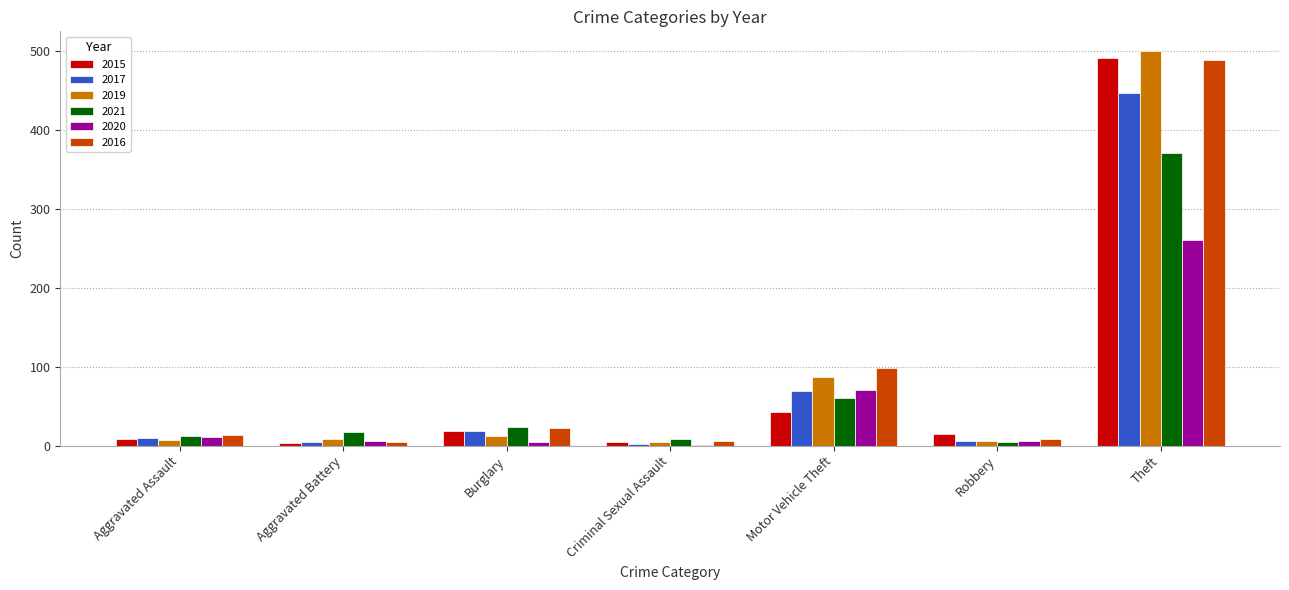

Is it true that 2015 equals 19 at Burglary?

True